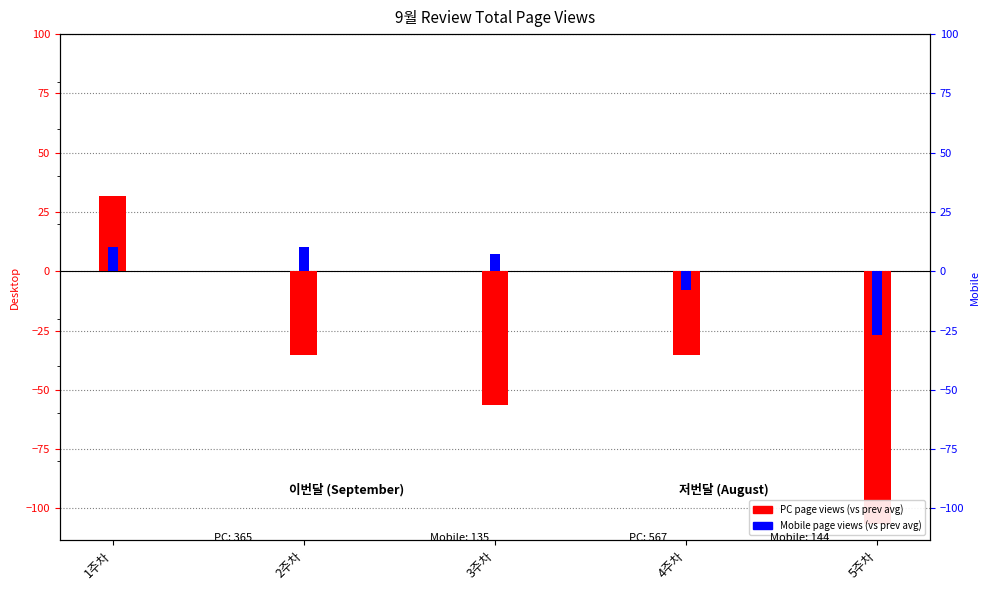

Which category has the lowest value in the PC page views (vs prev month avg) series?

5주차